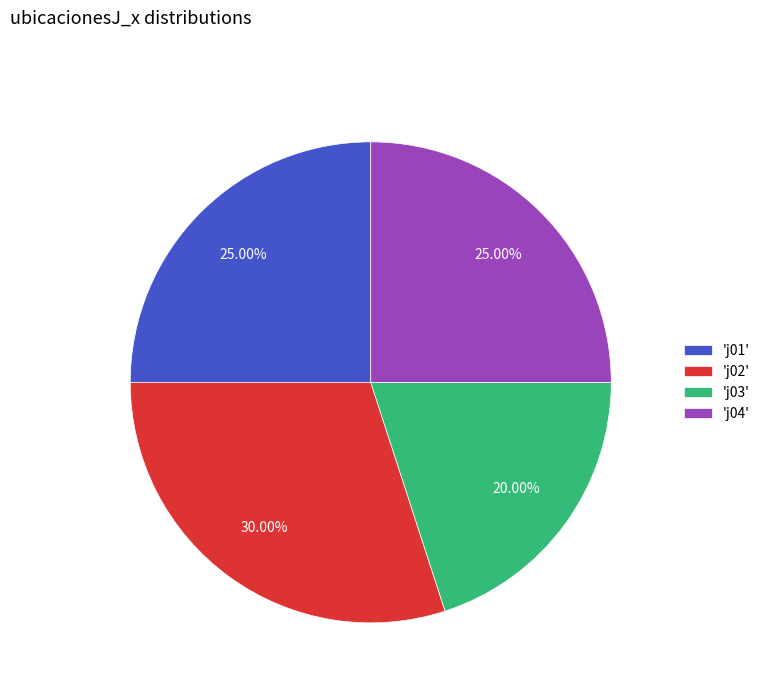

Between 'j03' and 'j01', which is larger?

'j01'